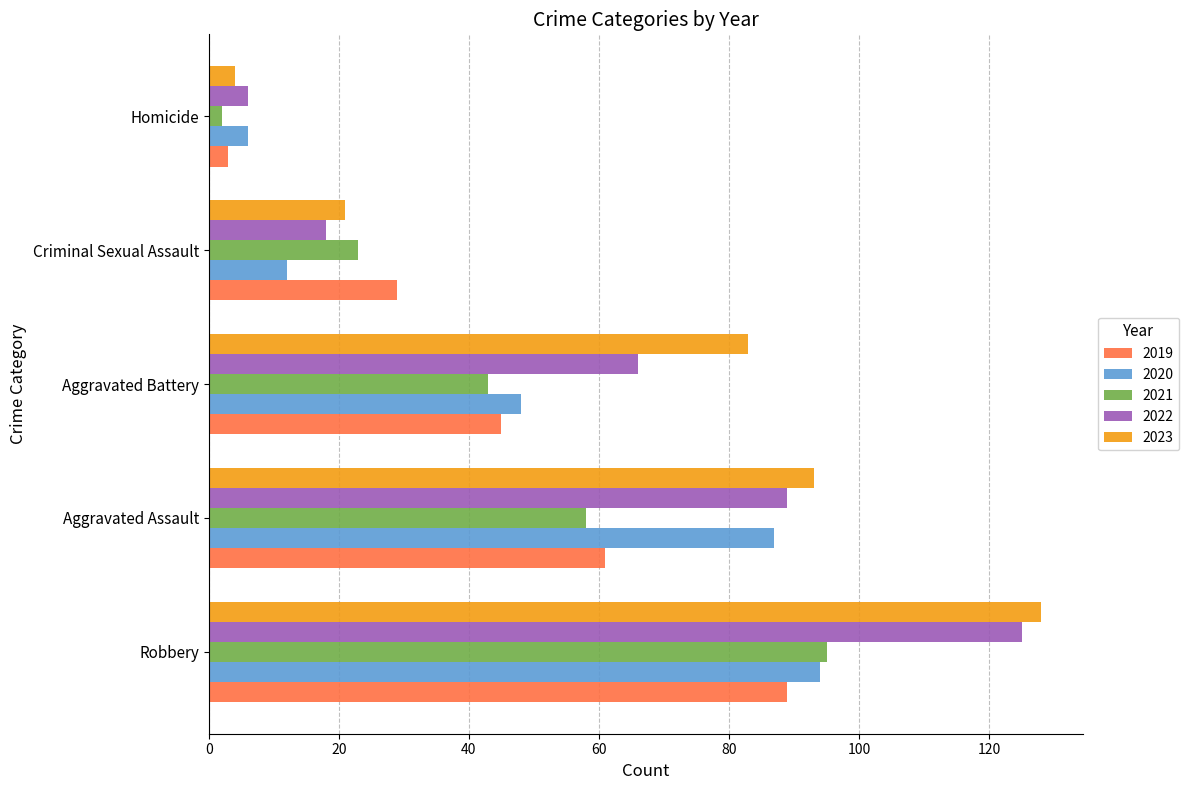

What is the difference between the maximum and minimum values in the 2020 series?

88